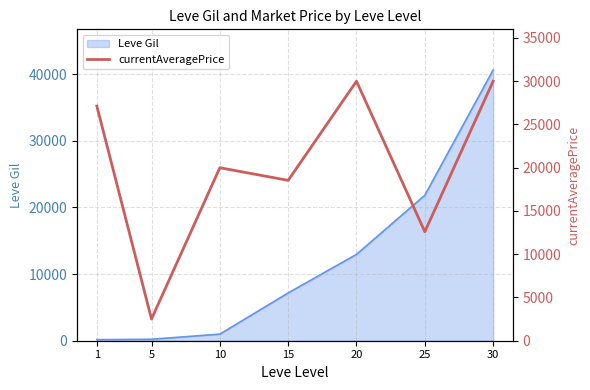

The value of Leve Gil at 25 is 35989. True or false?

False